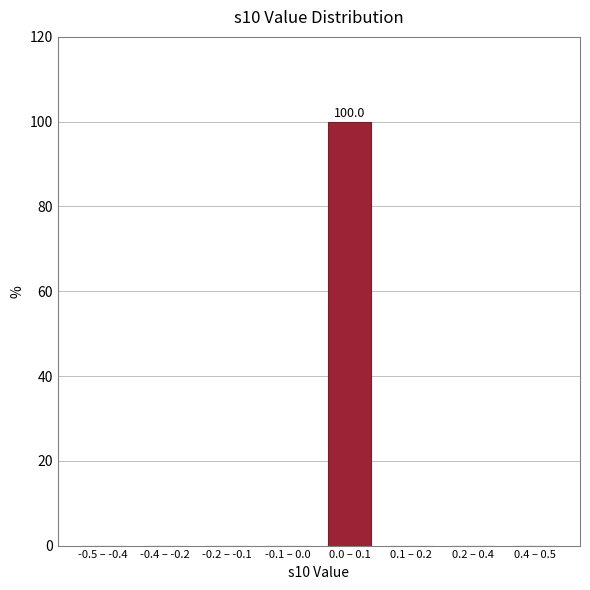

Reading right to left, what are all the values shown in this chart?

0.4 – 0.5=0	0.2 – 0.4=0	0.1 – 0.2=0	0.0 – 0.1=100	-0.1 – 0.0=0	-0.2 – -0.1=0	-0.4 – -0.2=0	-0.5 – -0.4=0